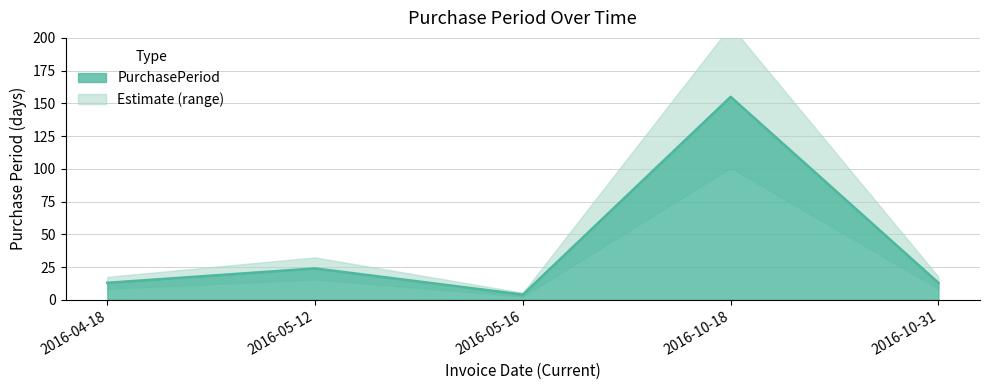

Reading left to right, extract all data points from this chart.

13	24	4	155	13